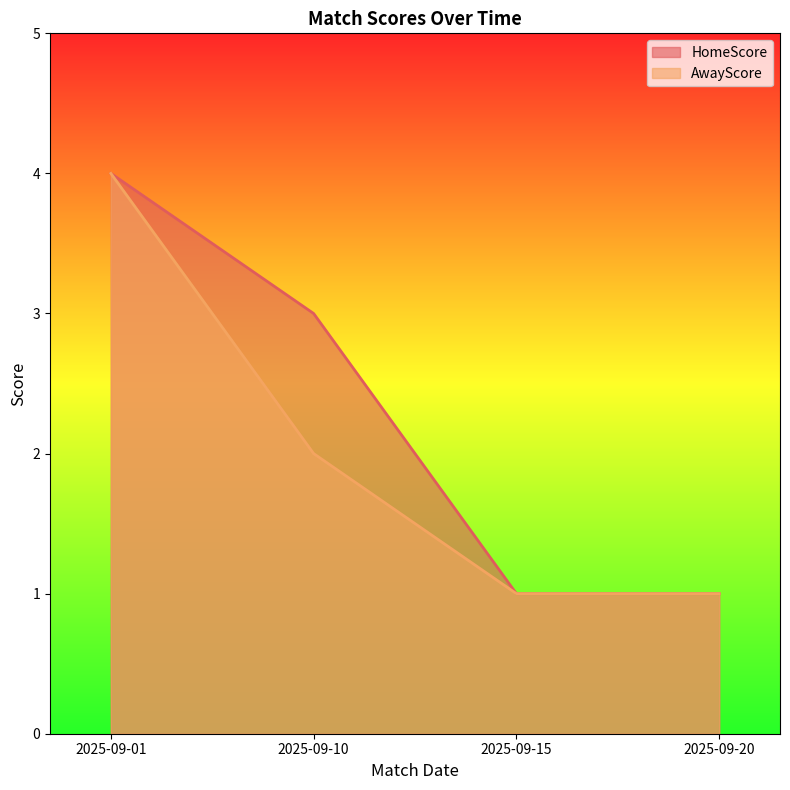

Reading left to right, transcribe all the data shown in this chart.

HomeScore: 4	3	1	1
AwayScore: 4	2	1	1